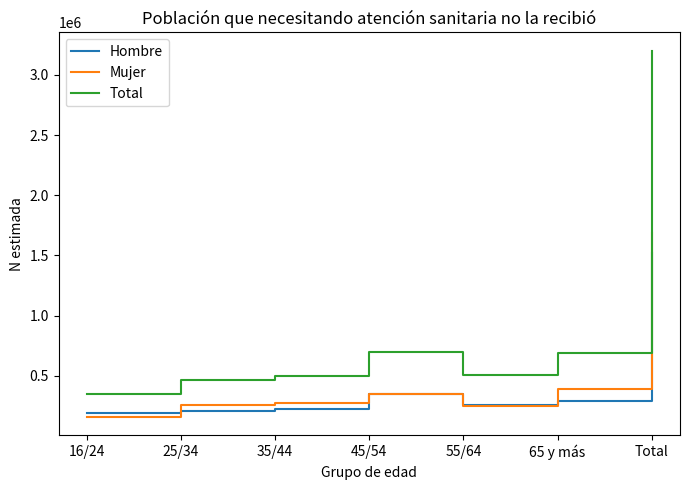

True or false: Total and Mujer cross at least once.

False